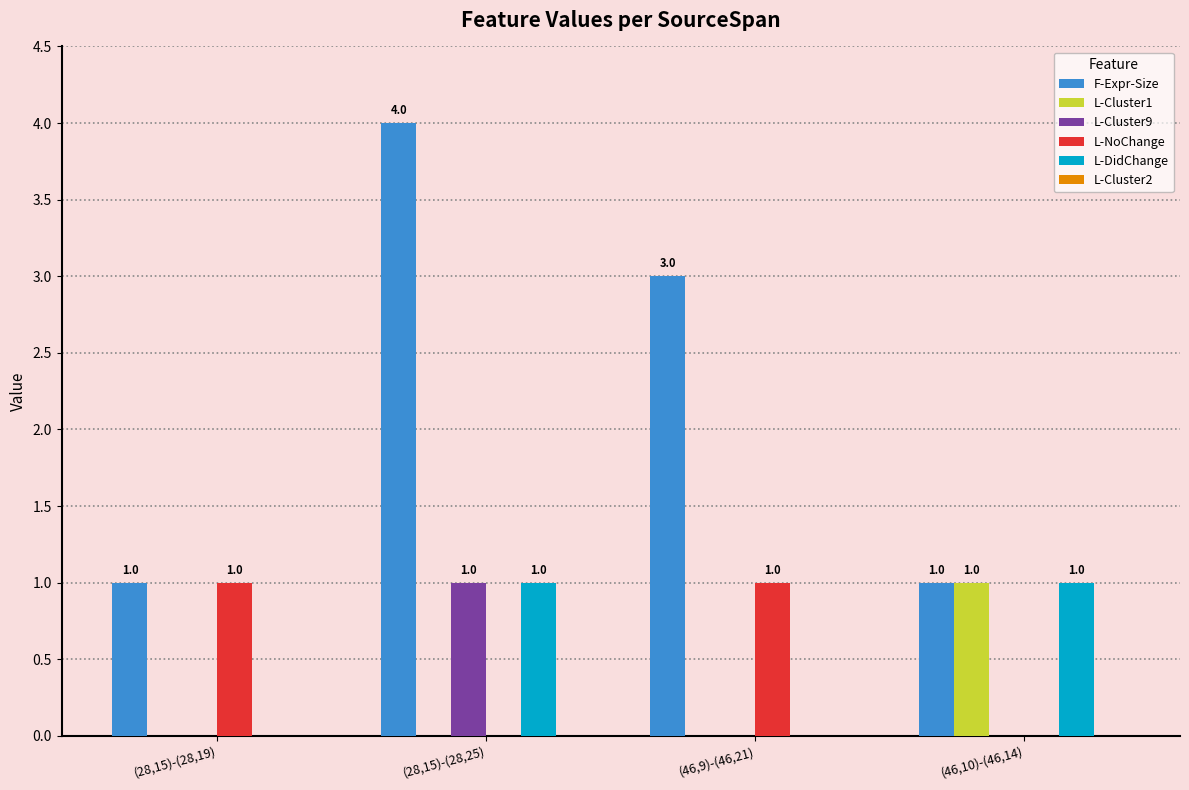

The F-Expr-Size series shows 3 at (46,9)-(46,21). True or false?

True